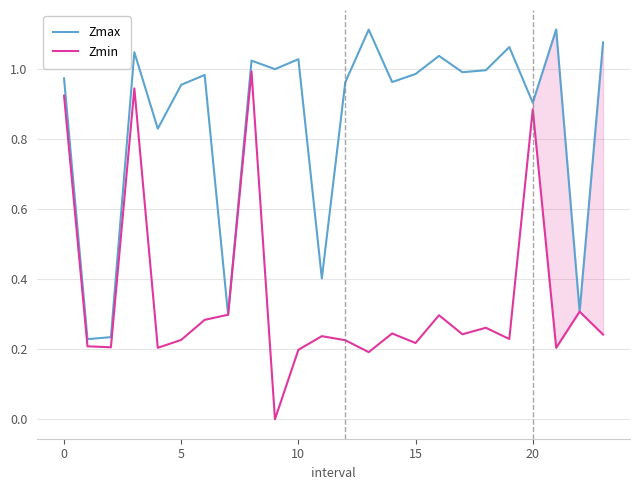

Rank the series by their maximum value, from lowest to highest.

Zmin, Zmax